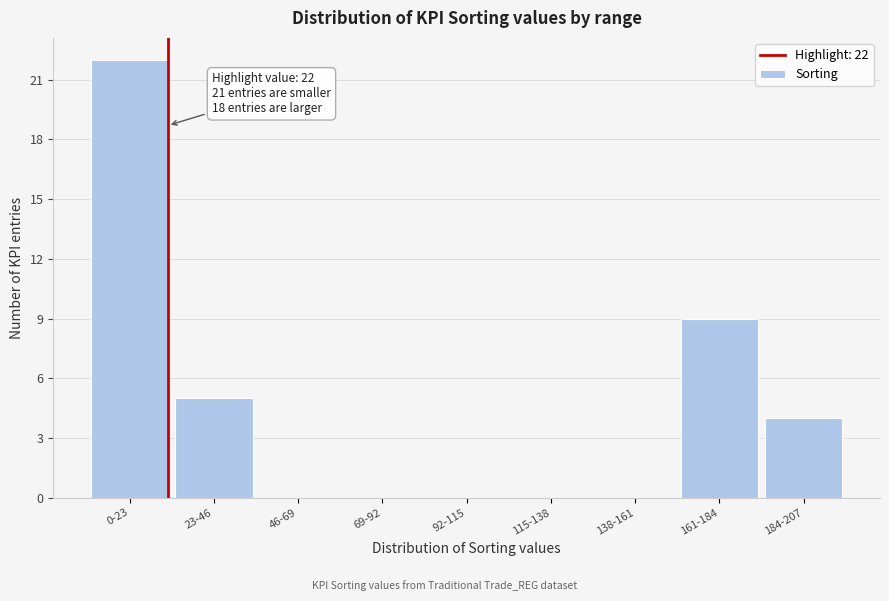

Reading right to left, what are all the values shown in this chart?

184-207=4	161-184=9	138-161=0	115-138=0	92-115=0	69-92=0	46-69=0	23-46=5	0-23=22